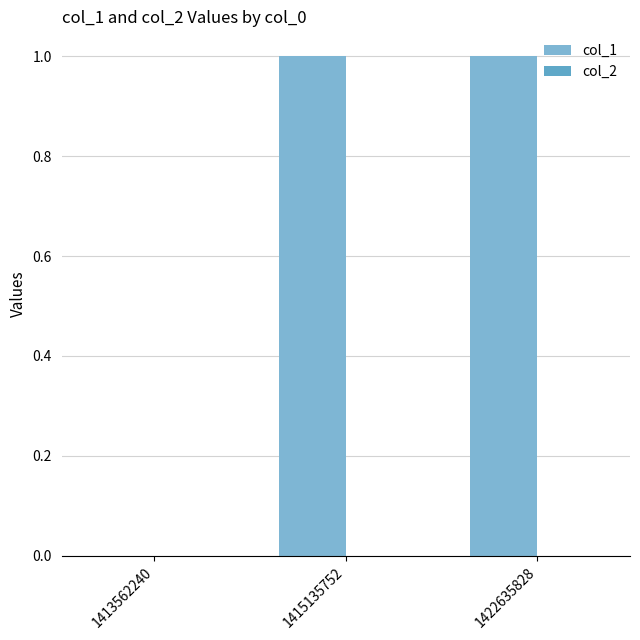

Are the bars horizontal?

No